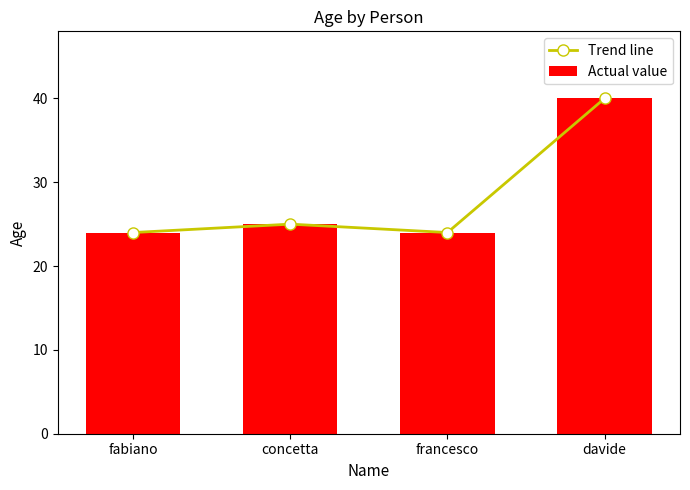

What is the value of the Trend line bar at the 4th from the left?

40